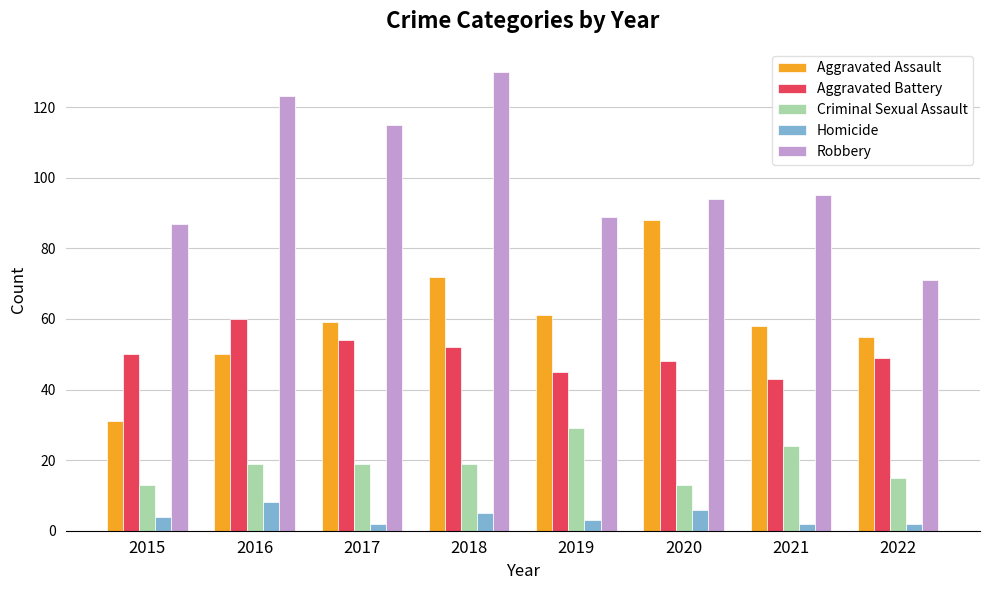

Reading left to right, list all the values displayed in this chart.

Aggravated Assault: 2015=31	2016=50	2017=59	2018=72	2019=61	2020=88	2021=58	2022=55
Aggravated Battery: 2015=50	2016=60	2017=54	2018=52	2019=45	2020=48	2021=43	2022=49
Criminal Sexual Assault: 2015=13	2016=19	2017=19	2018=19	2019=29	2020=13	2021=24	2022=15
Homicide: 2015=4	2016=8	2017=2	2018=5	2019=3	2020=6	2021=2	2022=2
Robbery: 2015=87	2016=123	2017=115	2018=130	2019=89	2020=94	2021=95	2022=71